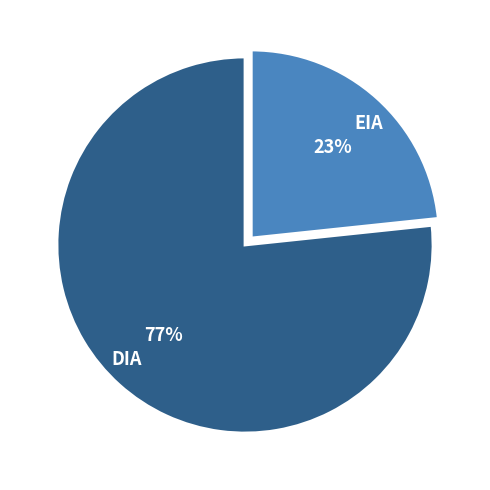

Which slice represents more than half of the pie?

DIA